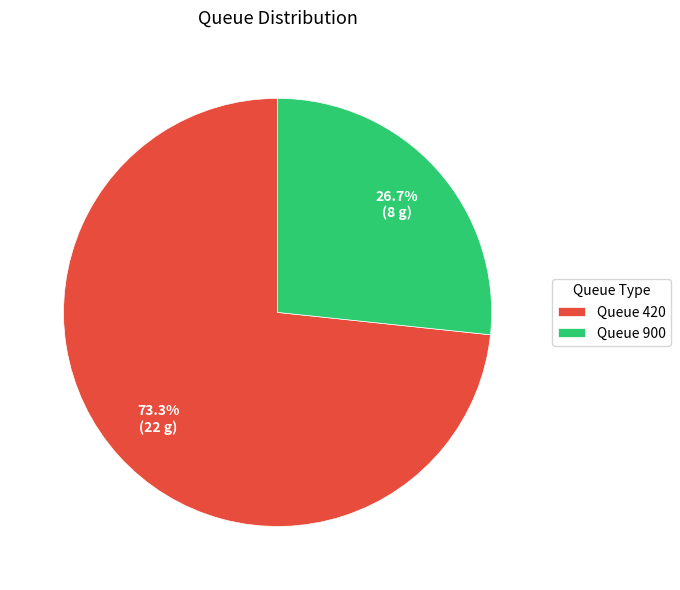

Combined, do Queue 420 and Queue 900 account for over 50%?

Yes